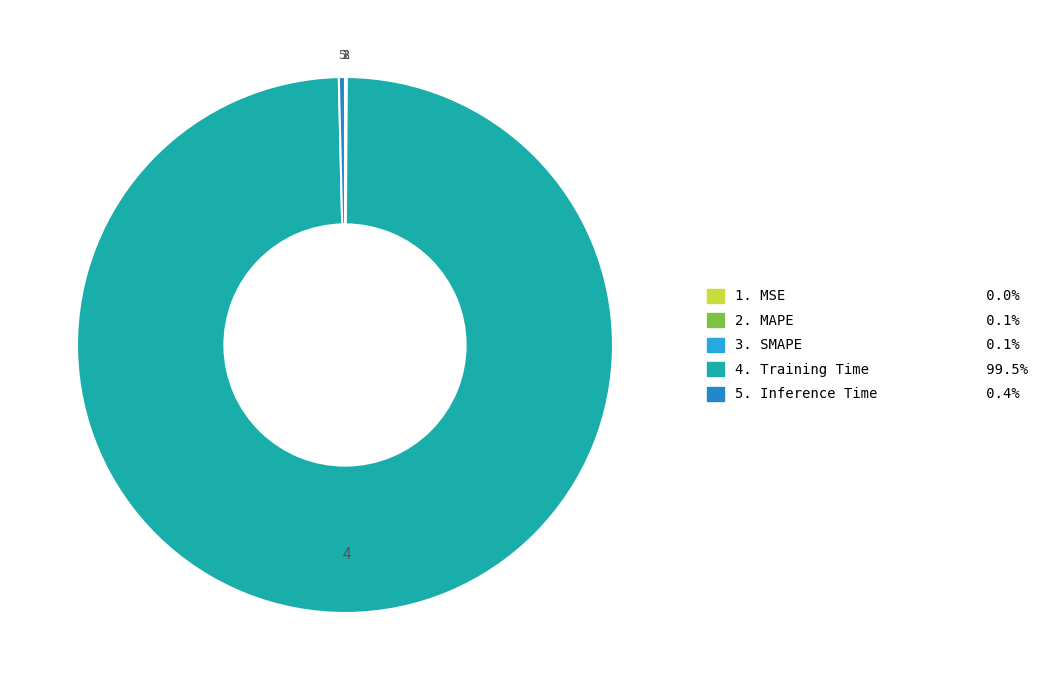

How many segments does this pie chart have?

5